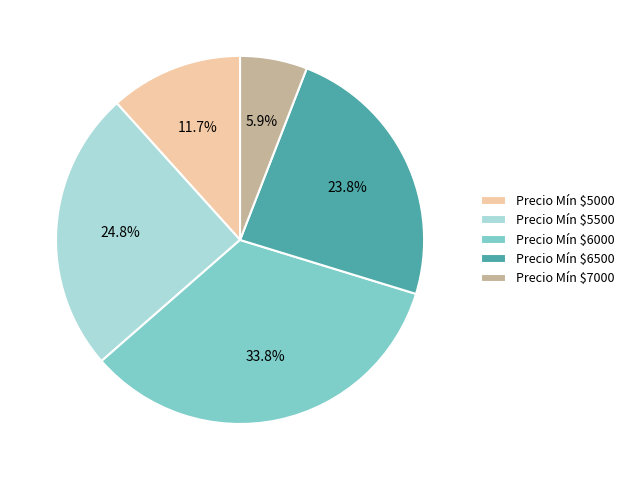

Count the number of slices in the pie.

5